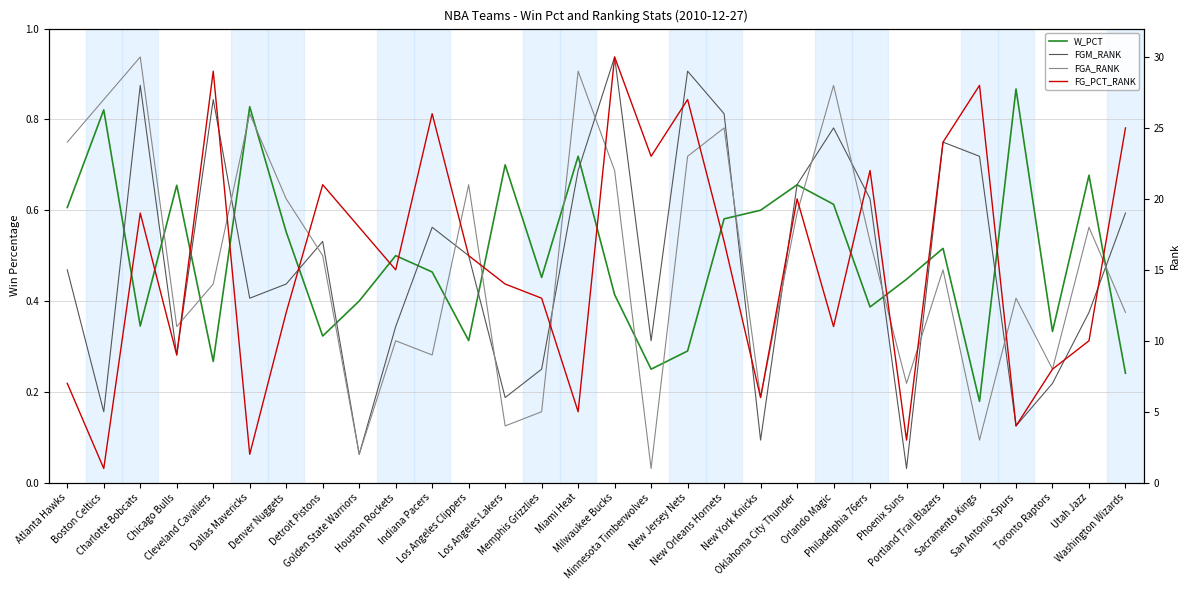

The FGA_RANK series shows 1.8 at Indiana Pacers. True or false?

False